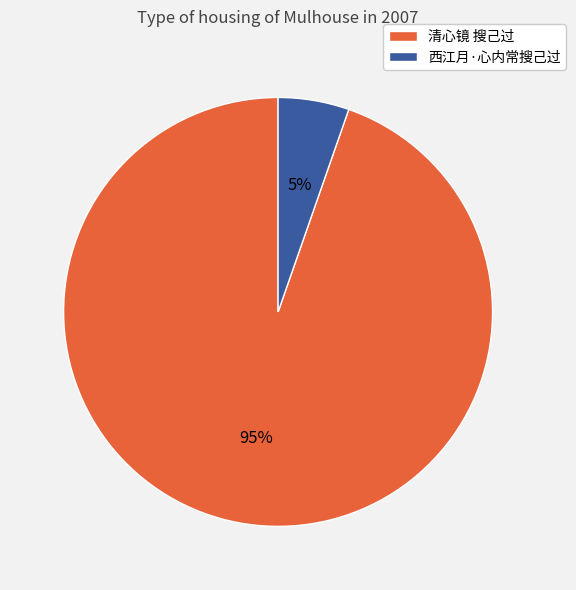

To the nearest percent, what percentage of the pie is 西江月·心内常搜己过?

5%